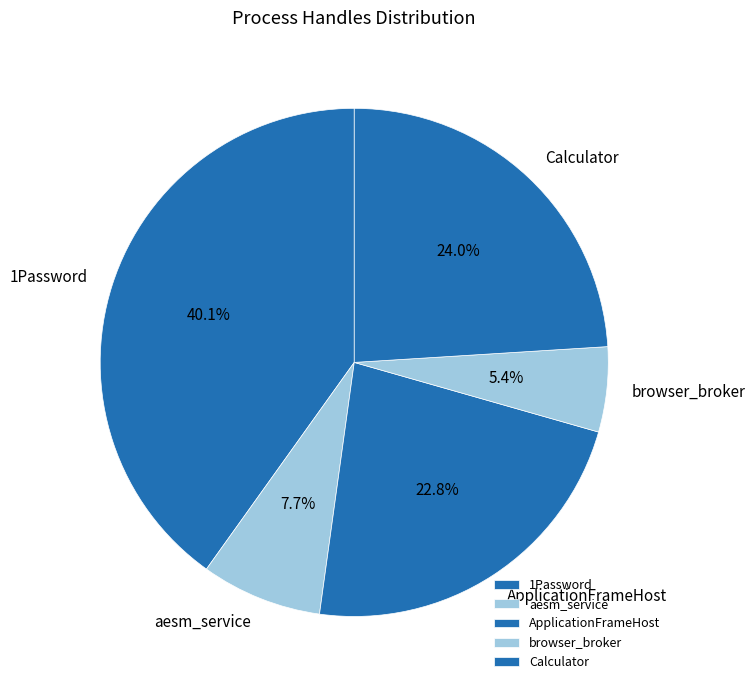

Is there a majority slice in this chart?

No